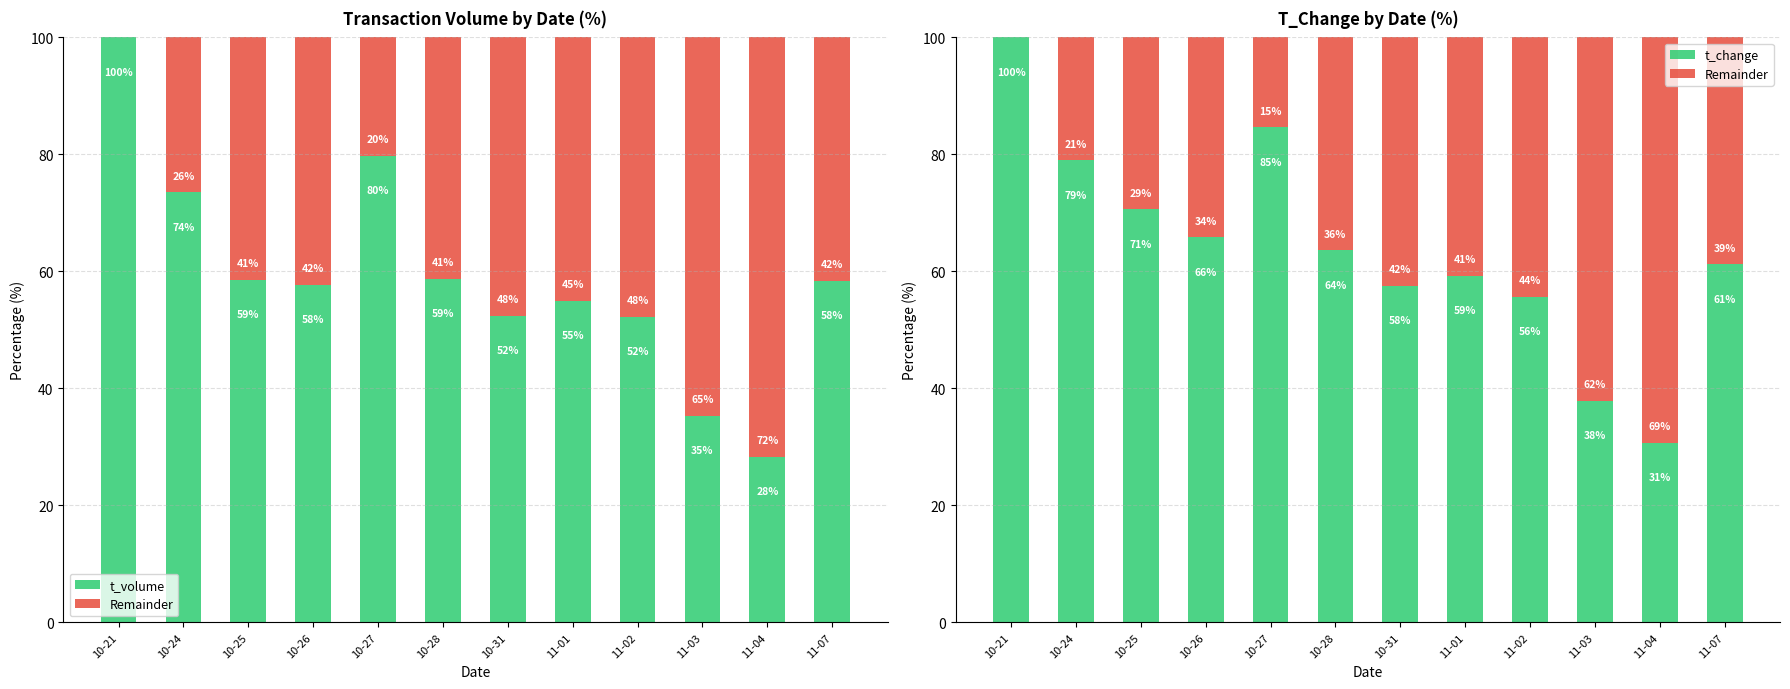

At which category is the sum across all series the highest?

10-21